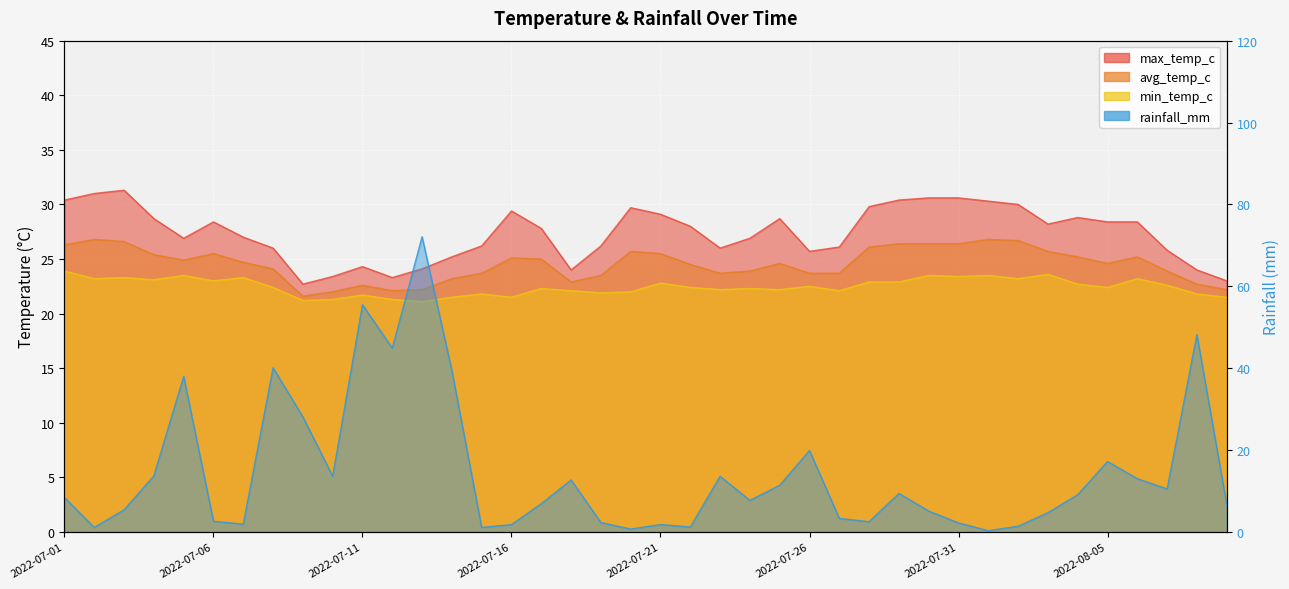

At which label does avg_temp_c first exceed 24?

2022-07-01